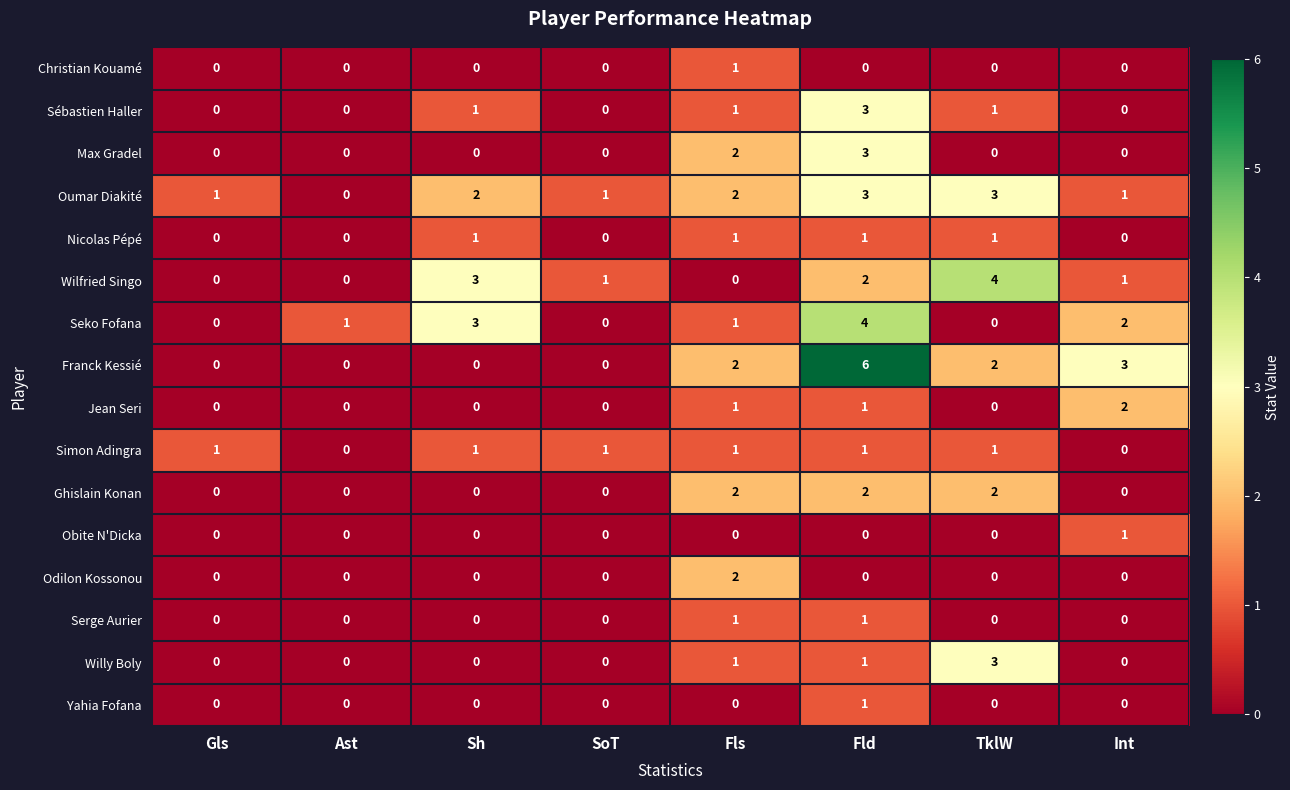

The Jean Seri series shows -1 at TklW. True or false?

False